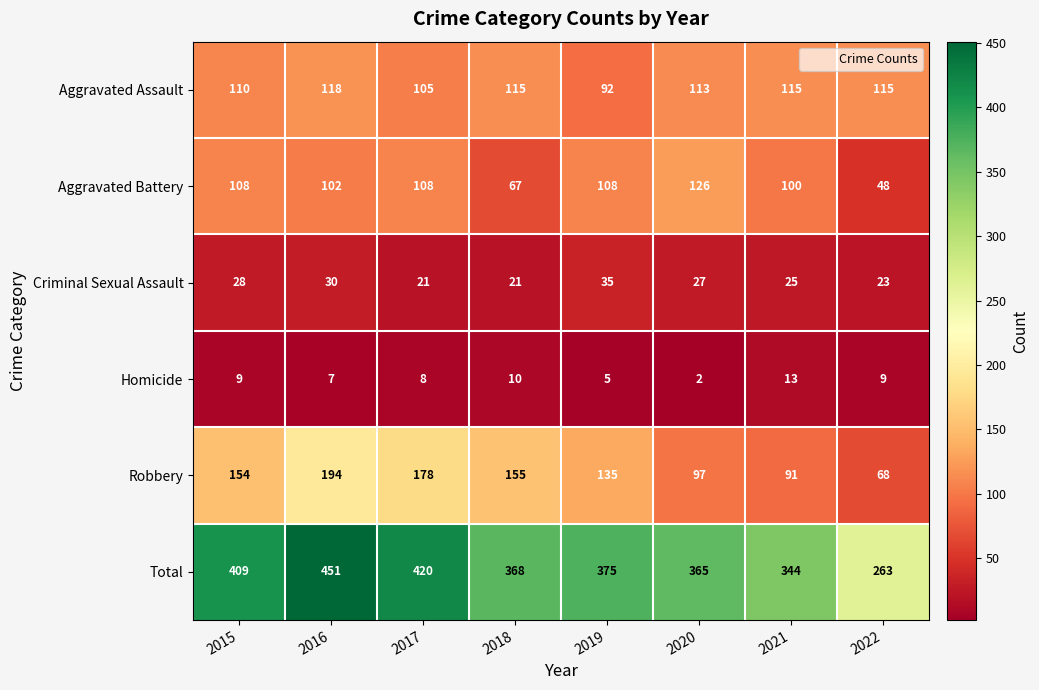

The value of Aggravated Assault at 2017 is 105. True or false?

True